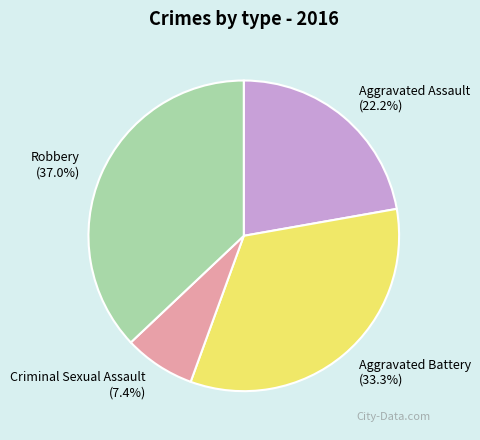

To the nearest percent, what is the difference between the largest and smallest slice percentages?

30%